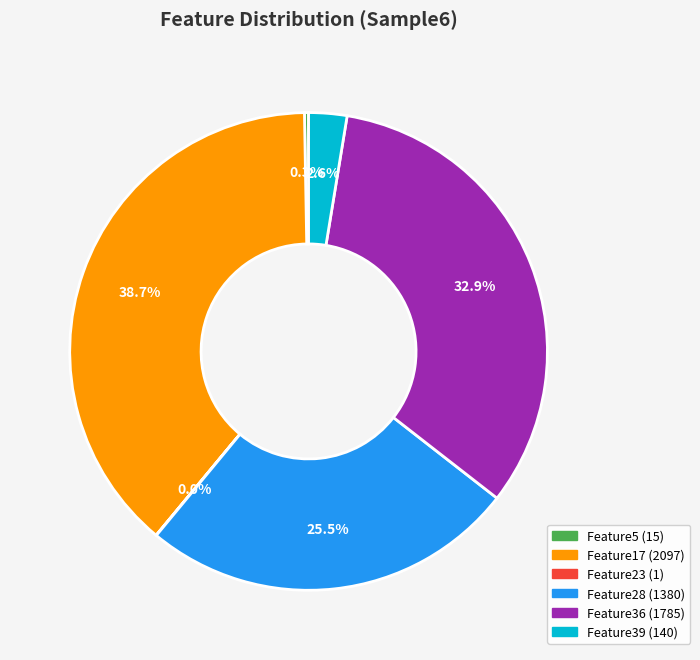

Is there a majority slice in this chart?

No